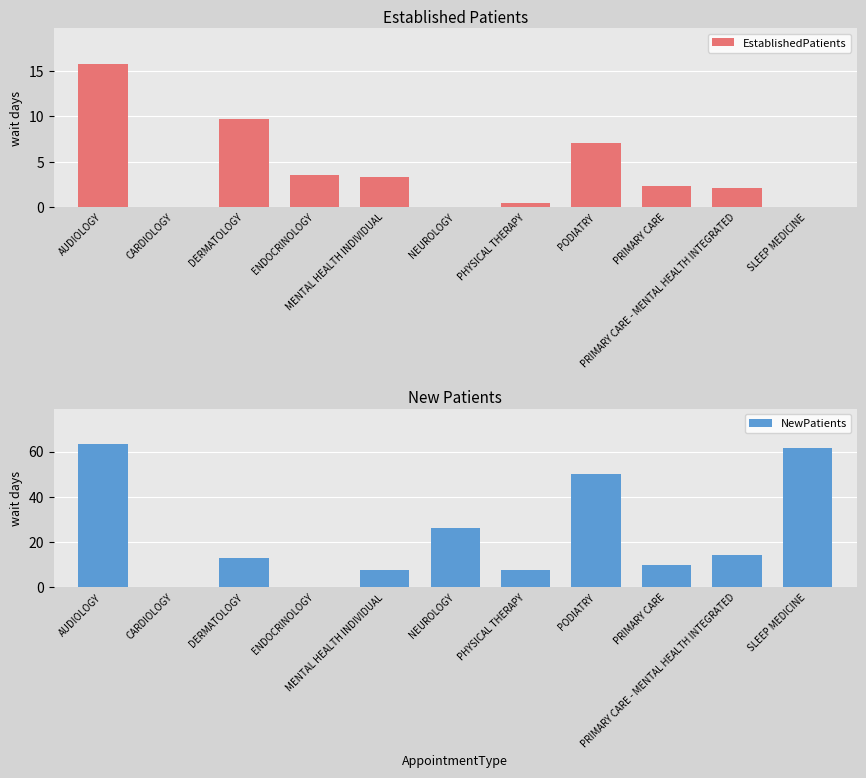

Which series changed the most between PRIMARY CARE and PRIMARY CARE - MENTAL HEALTH INTEGRATED?

NewPatients